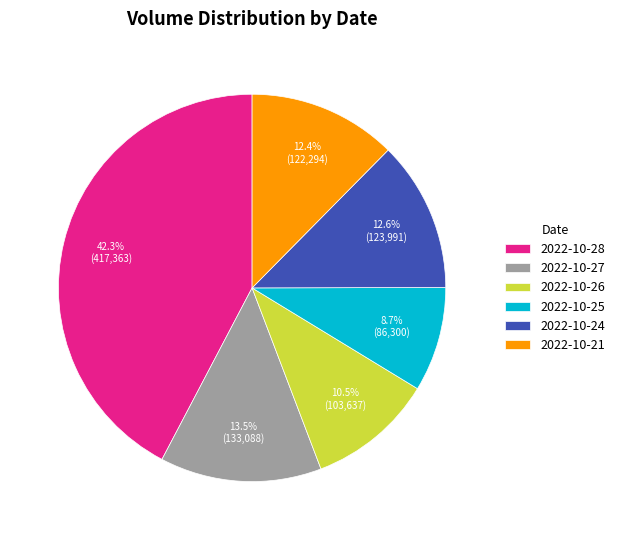

Is it true that 2022-10-25 is 1% of the pie?

False